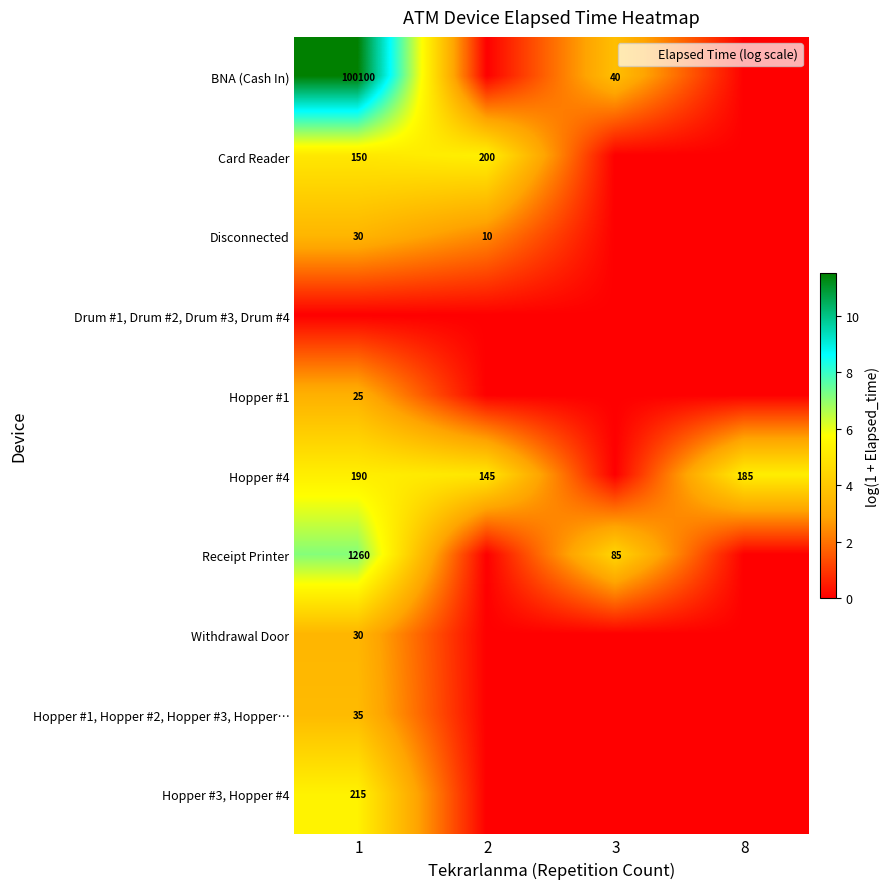

Rank the series by their maximum value, from highest to lowest.

BNA (Cash In), Receipt Printer, Hopper #3, Hopper #4, Card Reader, Hopper #4, Hopper #1, Hopper #2, Hopper #3, Hopper…, Disconnected, Withdrawal Door, Hopper #1, Drum #1, Drum #2, Drum #3, Drum #4